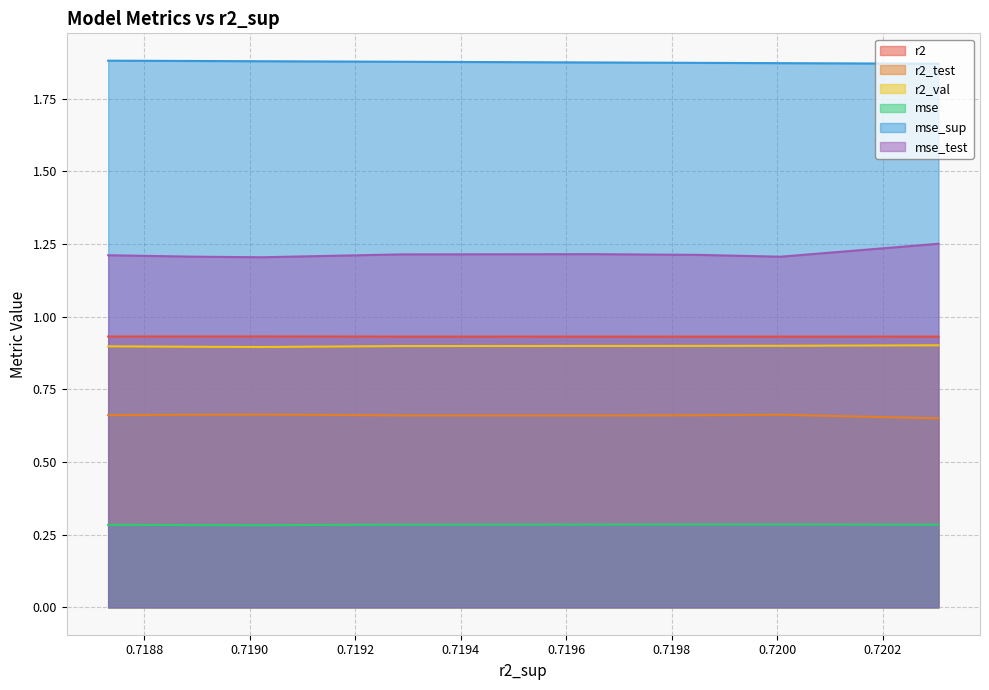

What is the minimum value shown in the chart?

0.3